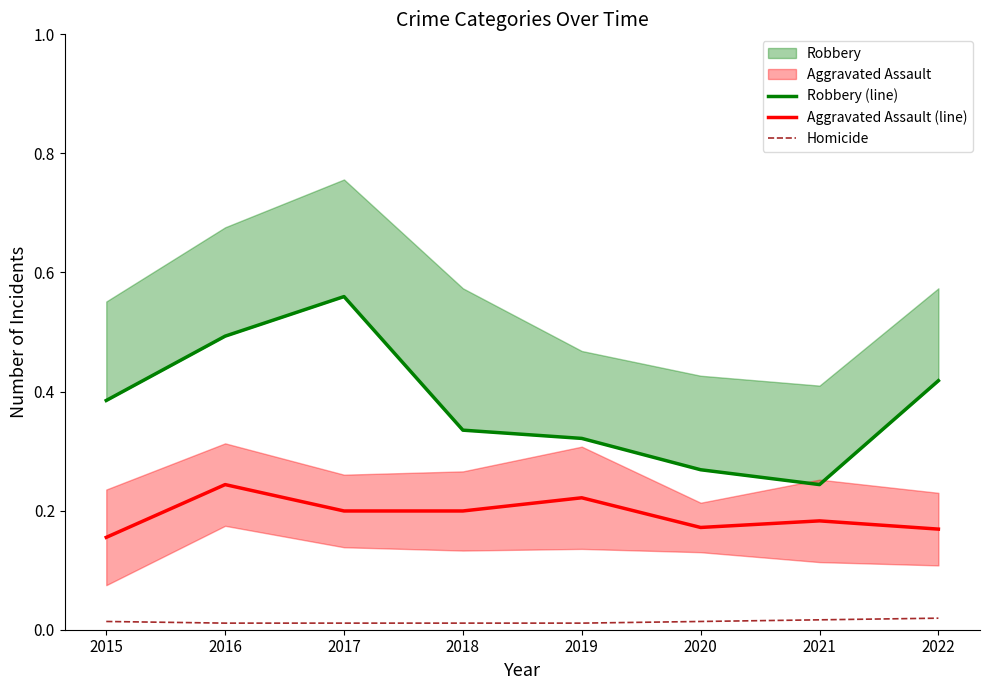

True or false: Aggravated Assault (line) and Homicide intersect in this chart.

False